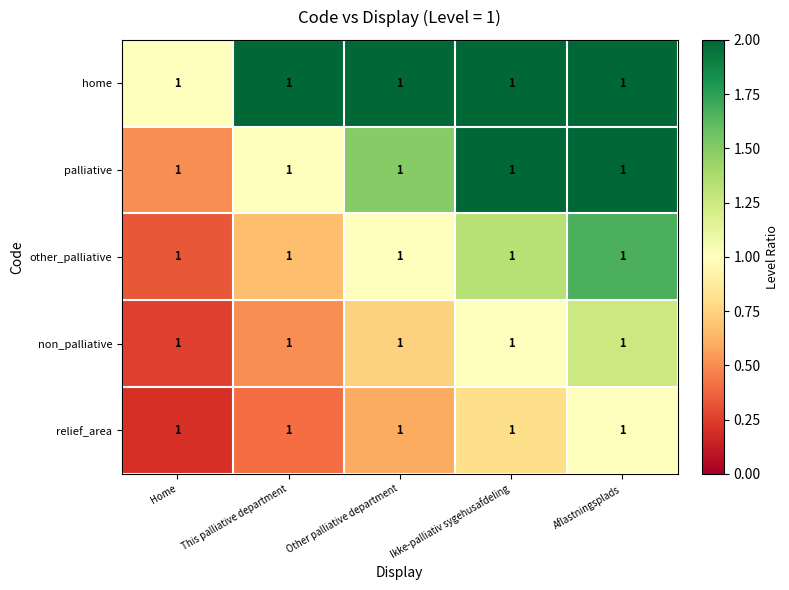

Is it true that non_palliative equals 0.8 at Aflastningsplads?

False